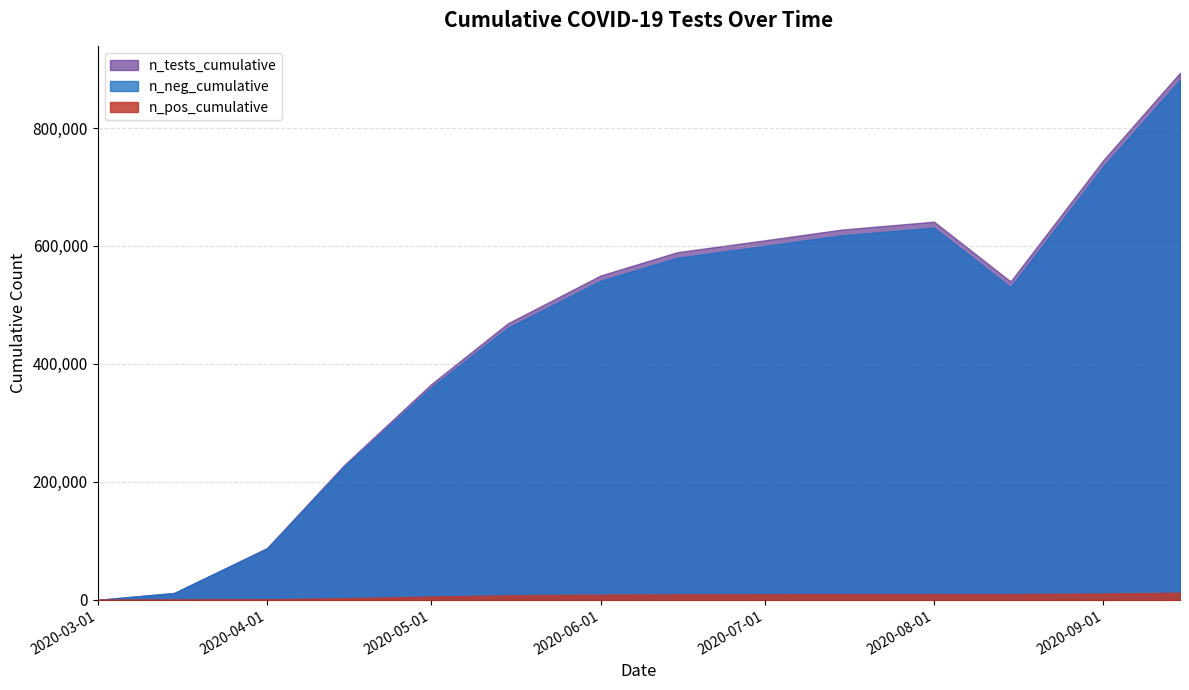

Where is the first local maximum for n_tests_cumulative?

2020-08-01